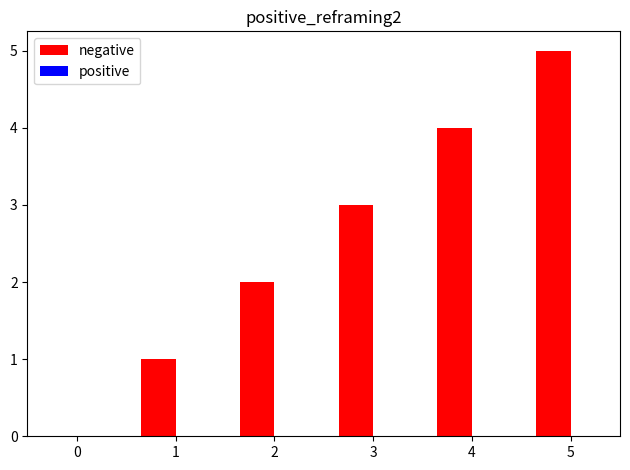

The value at 3 is 1. True or false?

False